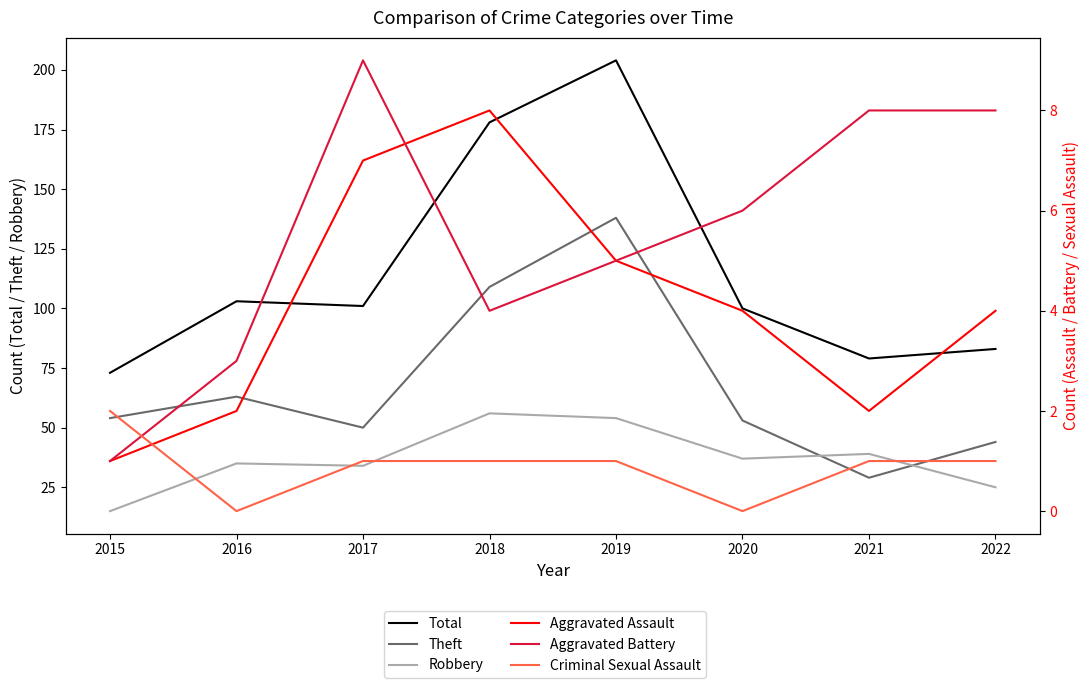

What is the sum of all Criminal Sexual Assault values?

7